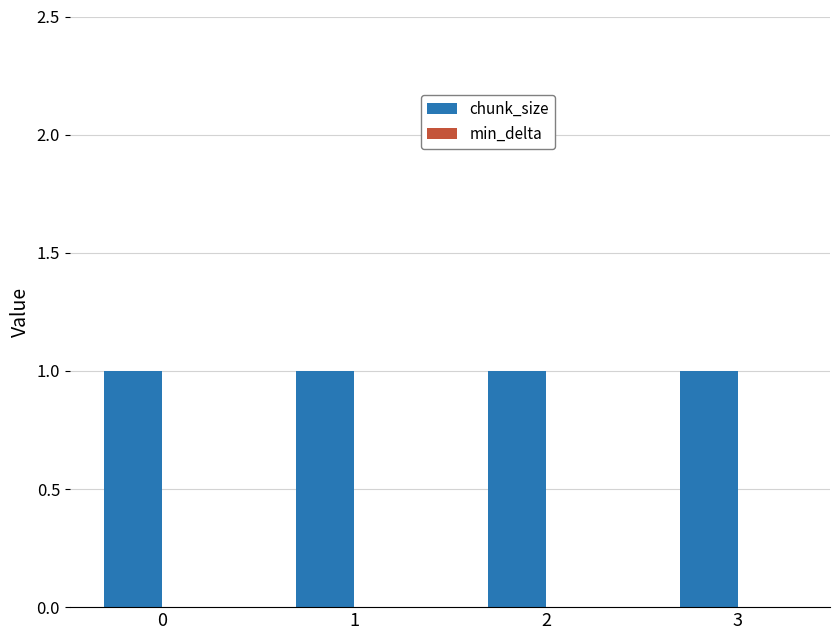

How many bars are there in each group?

2